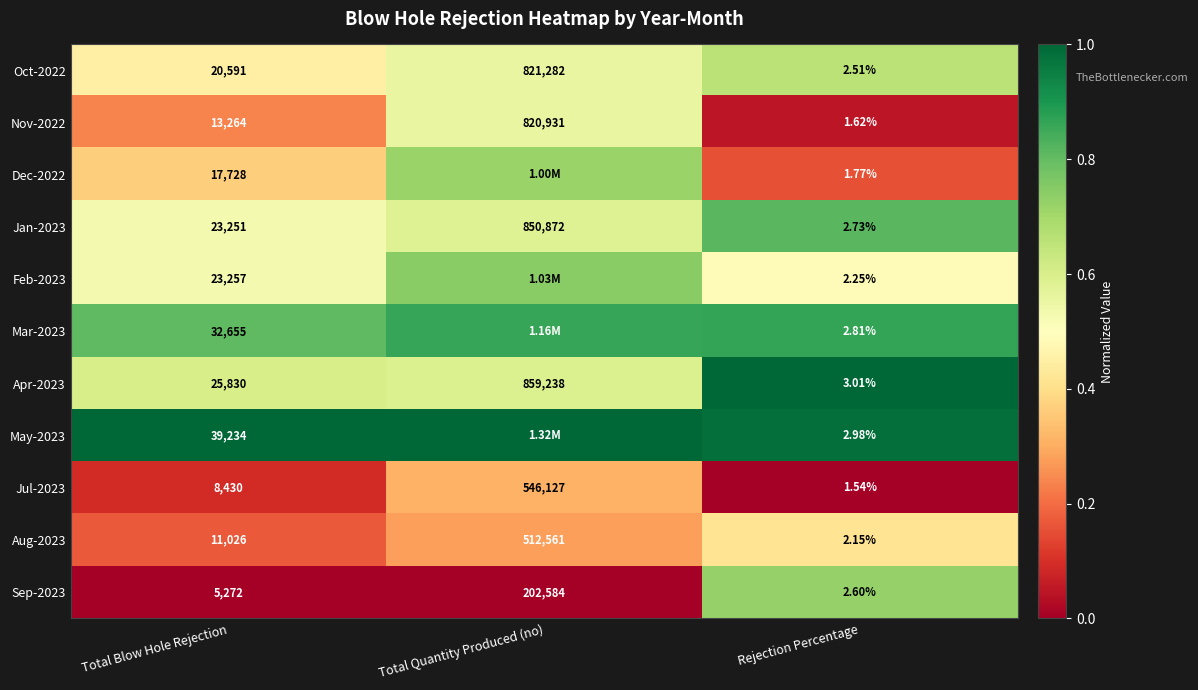

Rank the series at Total Blow Hole Rejection from lowest to highest value.

Sep-2023, Jul-2023, Aug-2023, Nov-2022, Dec-2022, Oct-2022, Jan-2023, Feb-2023, Apr-2023, Mar-2023, May-2023